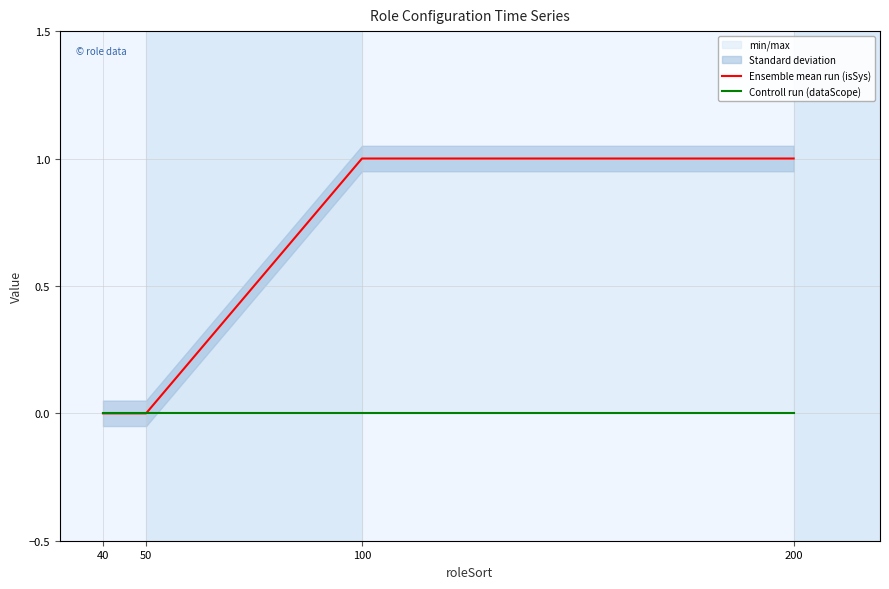

True or false: Ensemble mean run (isSys) and Controll run (dataScope) cross at least once.

False